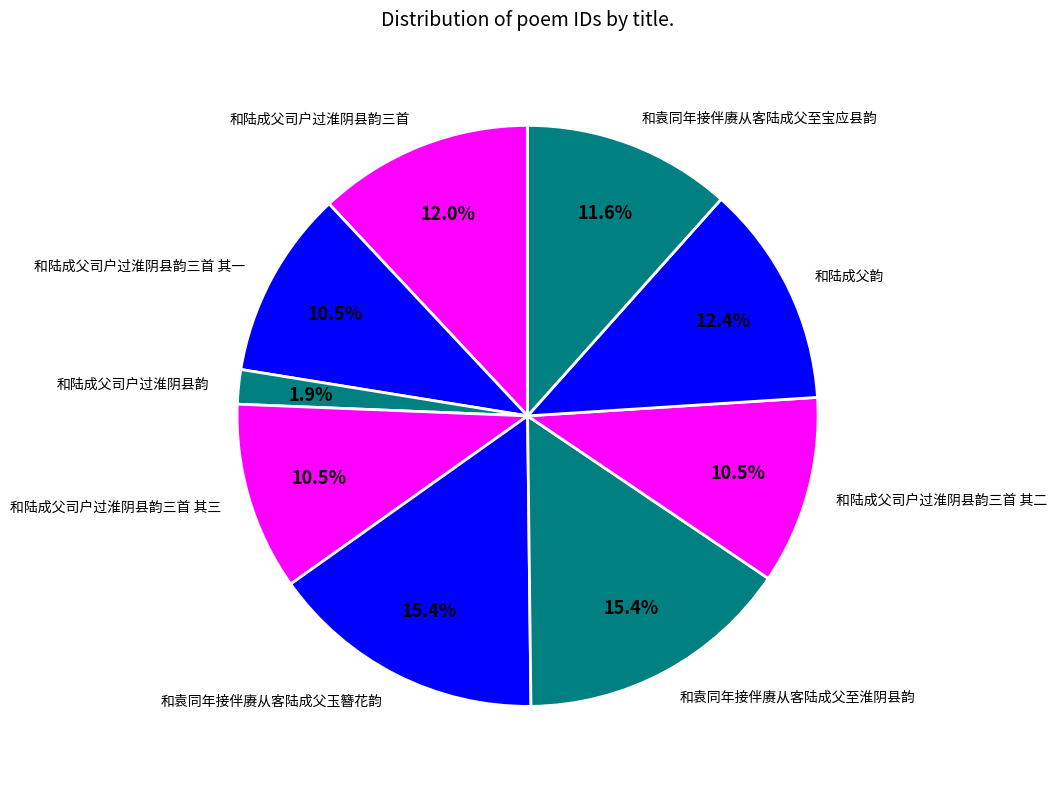

What percentage is the 和陆成父韵 slice, to the nearest percent?

12%